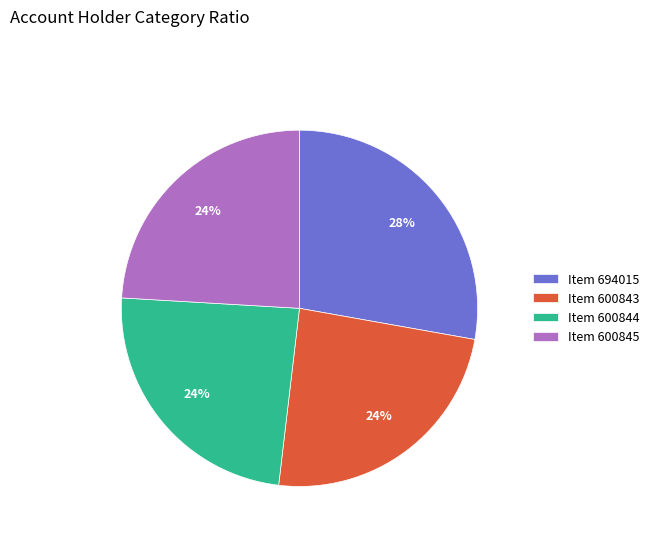

Do Item 600845 and Item 600844 together represent more than half of the pie?

No